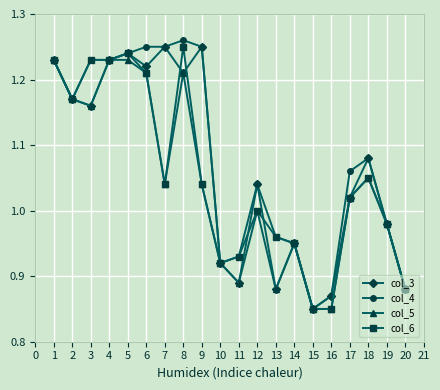

Is this an area chart (filled region under the line)?

No